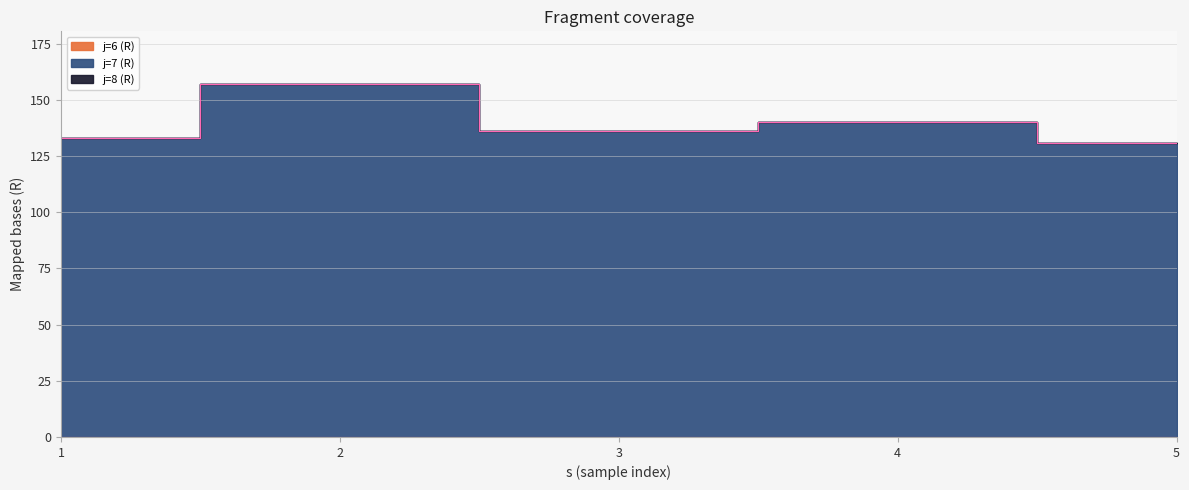

True or false: j=6 (R) and j=8 (R) intersect in this chart.

False